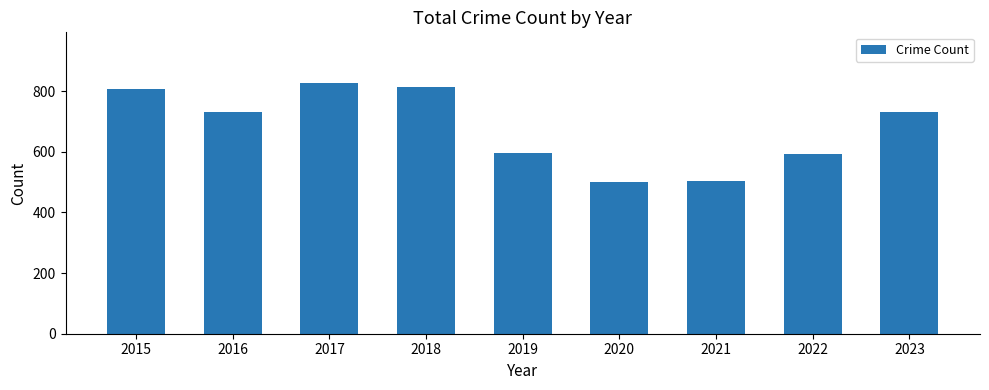

How many series are shown in this chart?

1